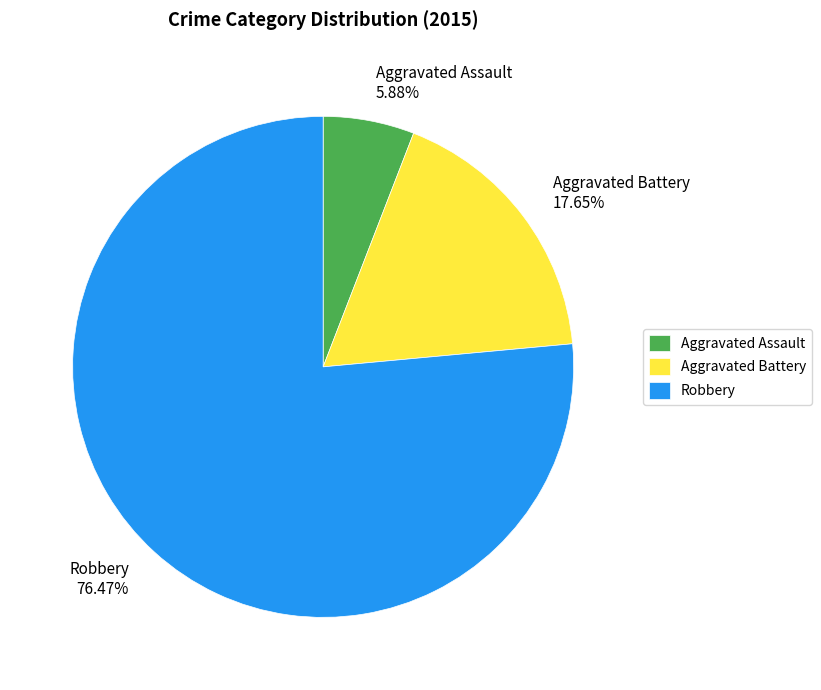

To the nearest percent, what portion does Aggravated Battery represent?

18%